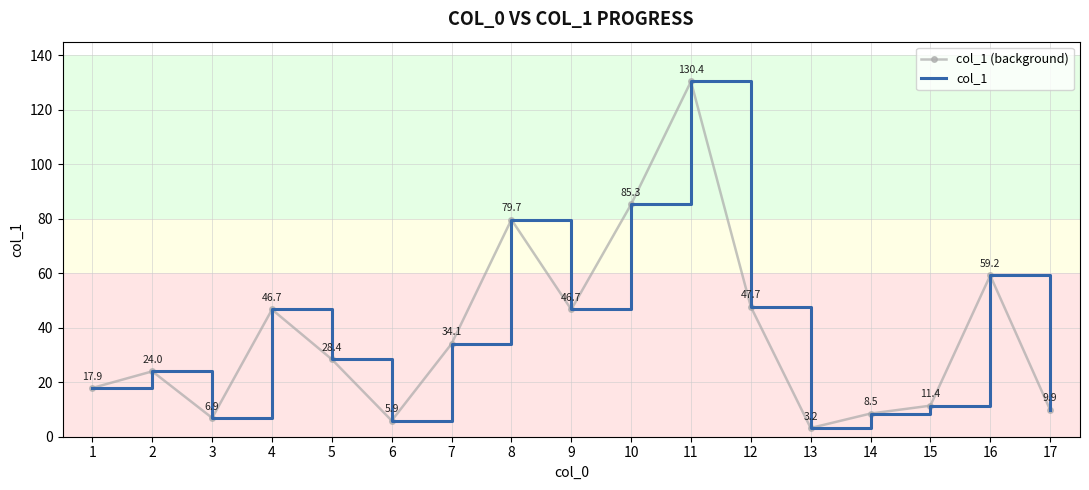

What are all the series names shown in the legend?

col_1 (background), col_1